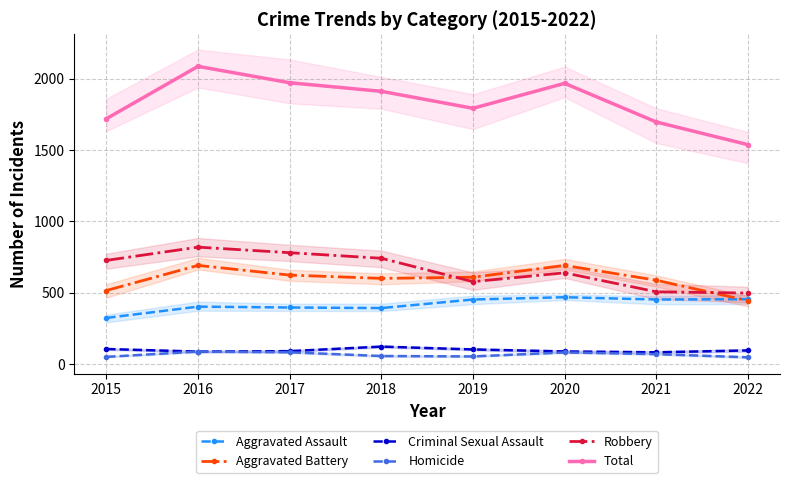

At which category is the sum across all series the highest?

2016